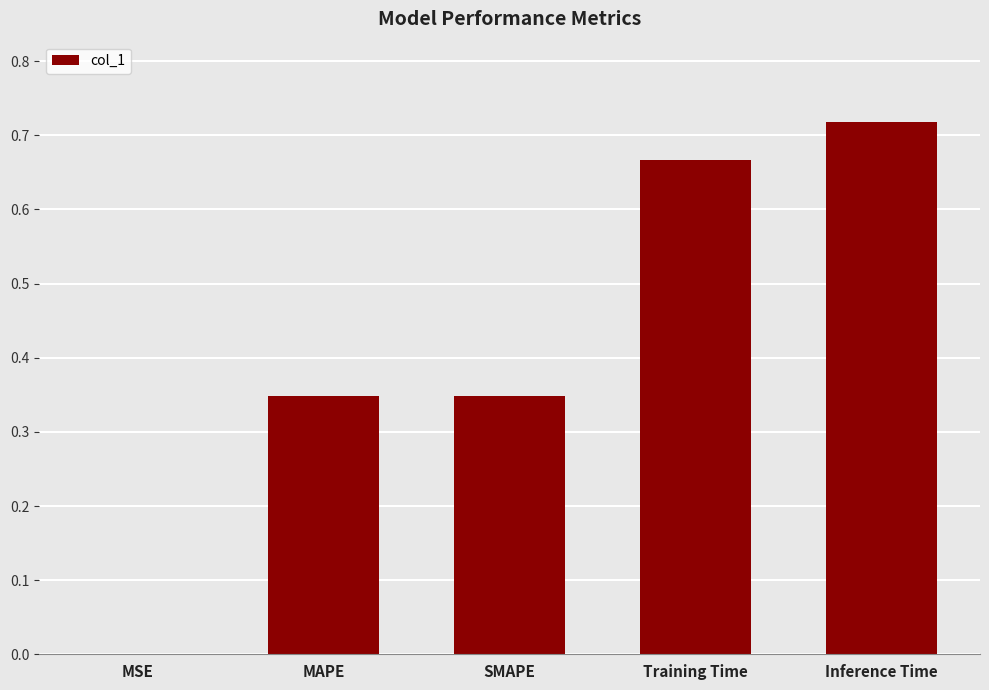

At which category does the chart reach its peak across all series?

Inference Time